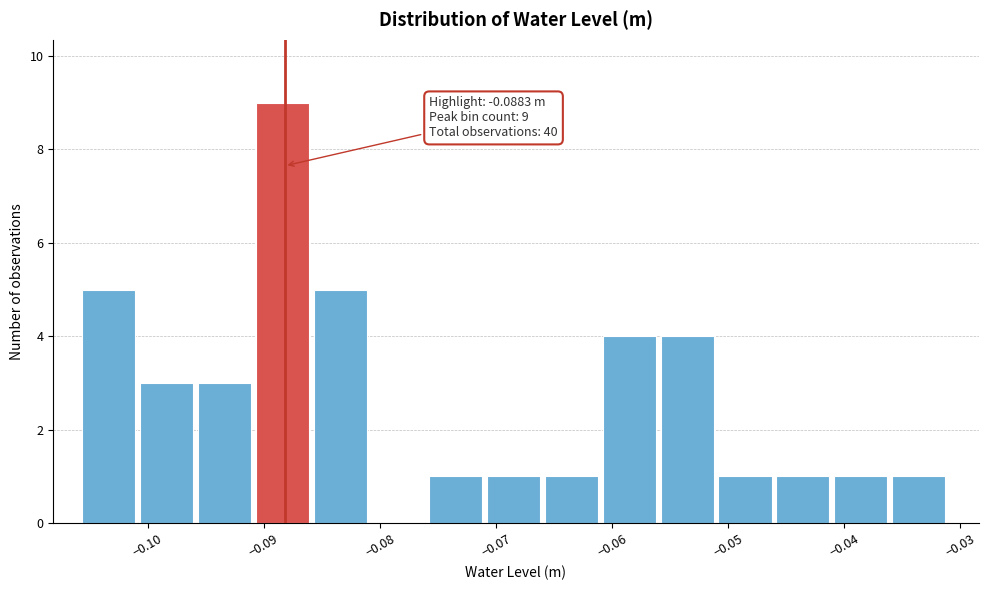

Over which range of the x-axis is the bar tallest?

-0.091 to -0.086